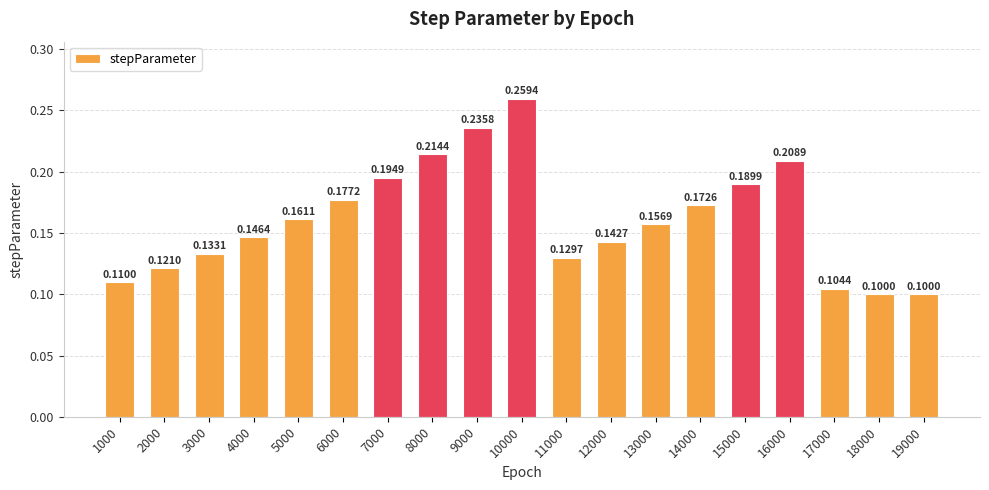

What is the change in value from 1000 to 16000?

+0.1